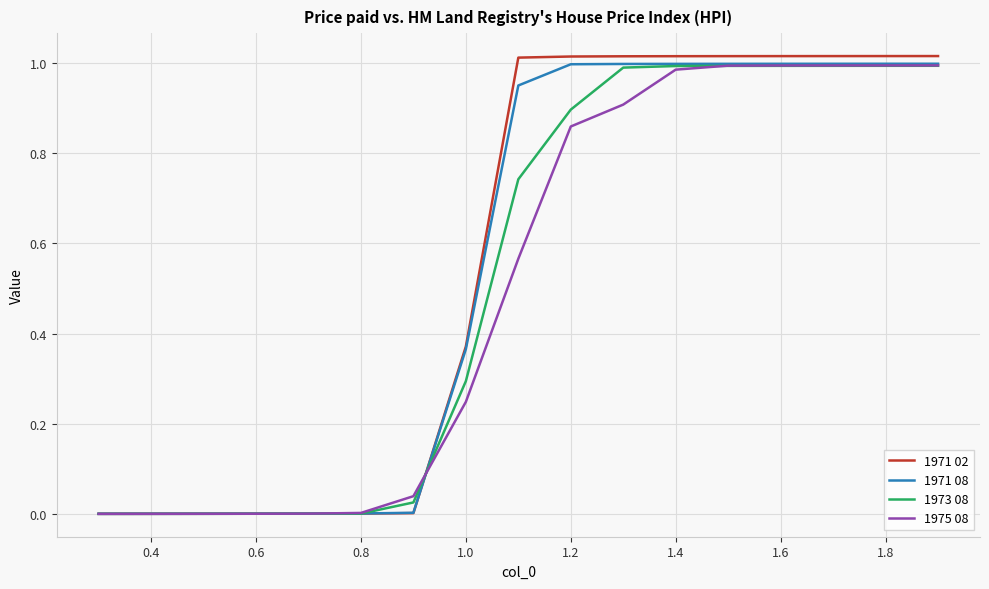

Which series has the largest total across all categories?

1971 02